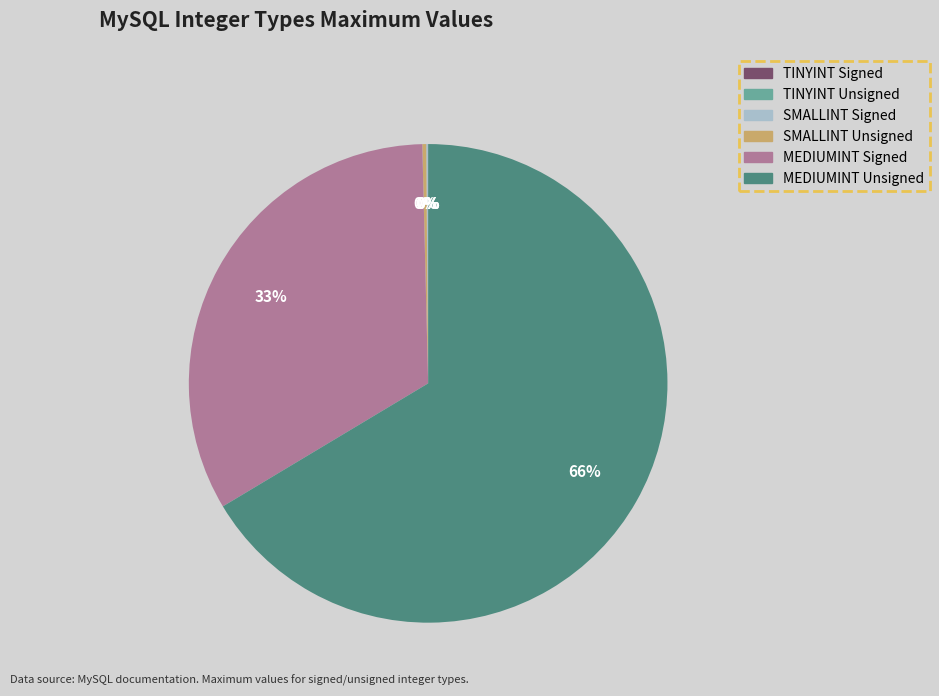

Which slice is the largest?

MEDIUMINT Unsigned